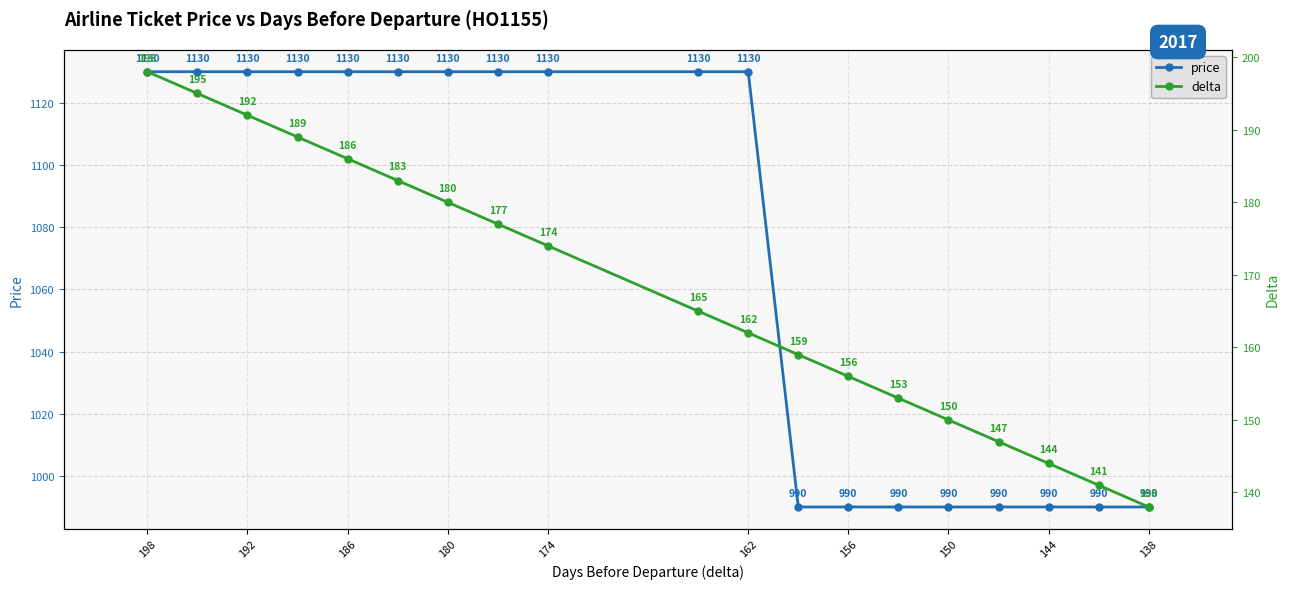

How many lines are shown in the chart?

2